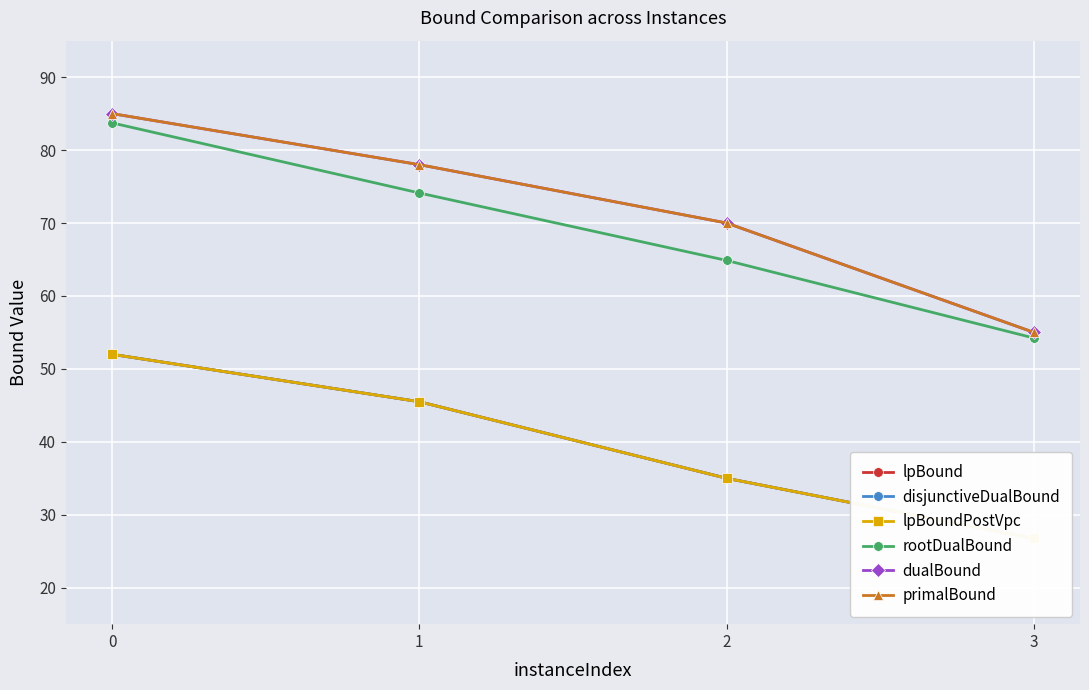

How many lines are shown in the chart?

6